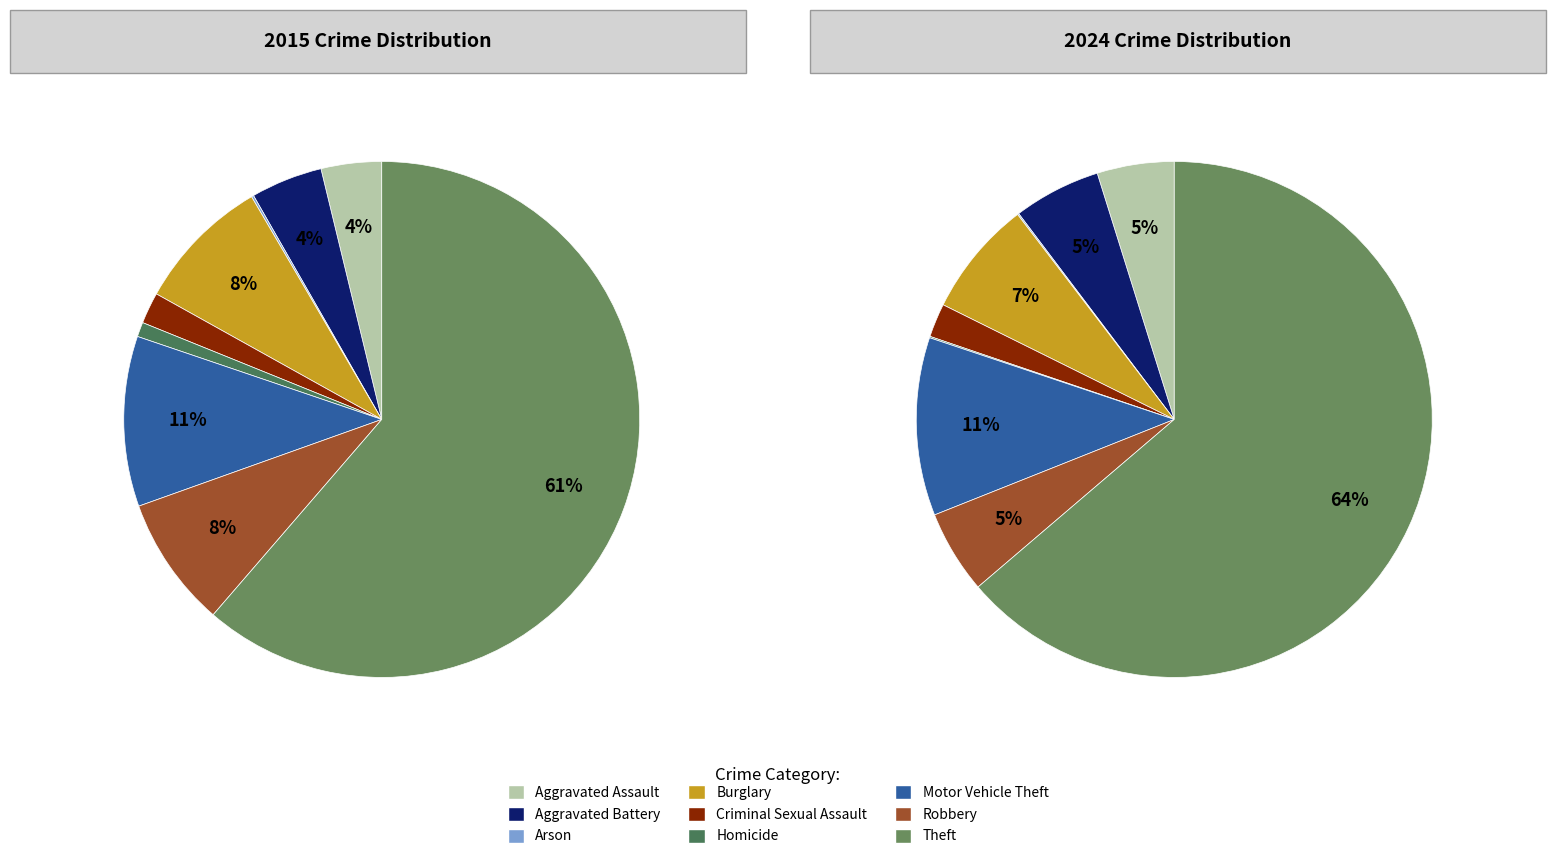

Does 4 represent more than half of the total?

No